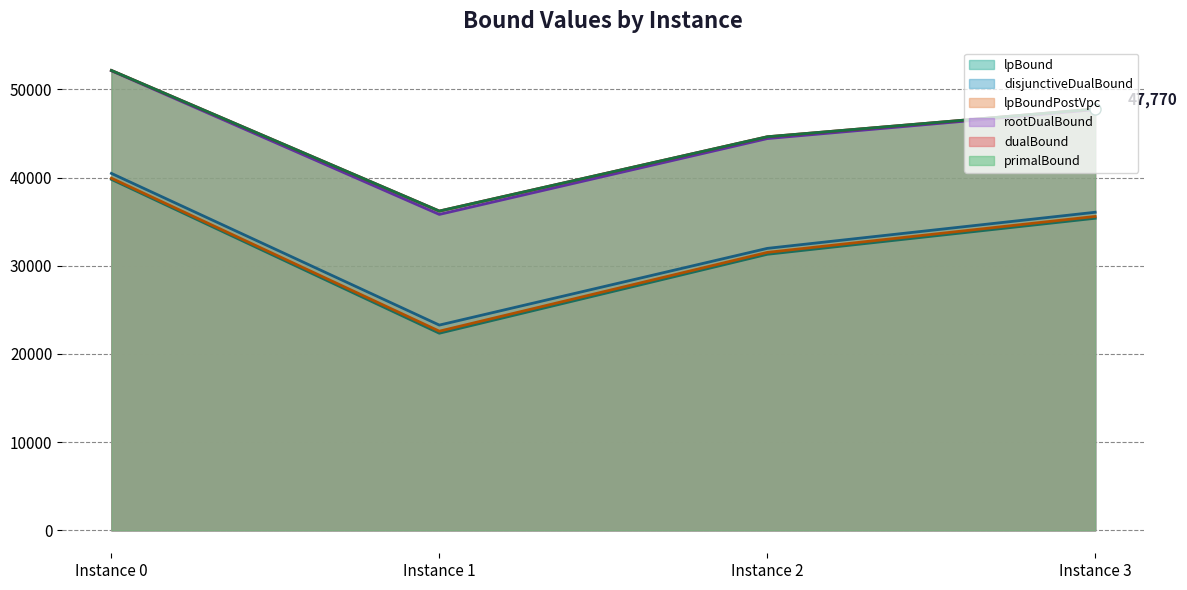

What is the total value across all series at Instance 2?

228449.7